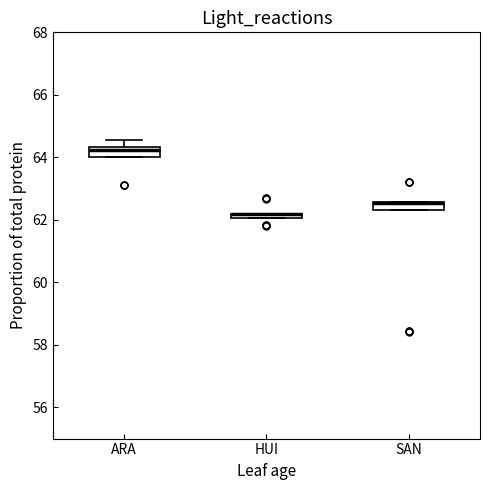

Where is the upper edge of the box for SAN on the y-axis? The values are not printed on the chart, so give them approximately, as read against the axis.

62.6